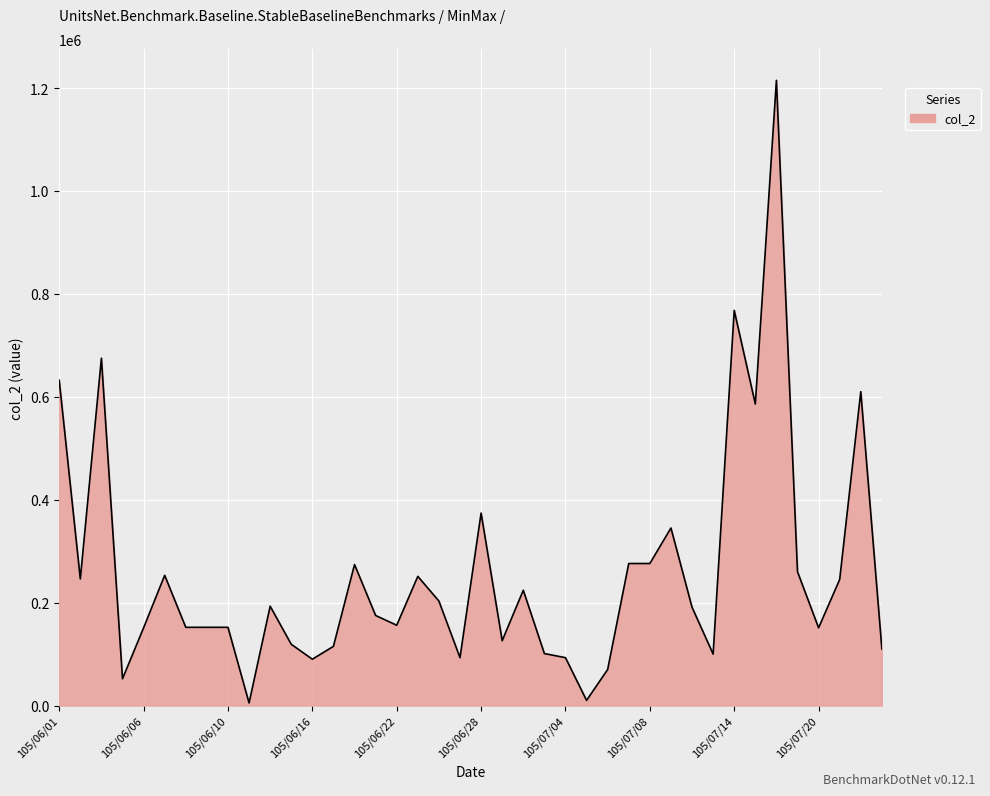

How many lines are shown in the chart?

1